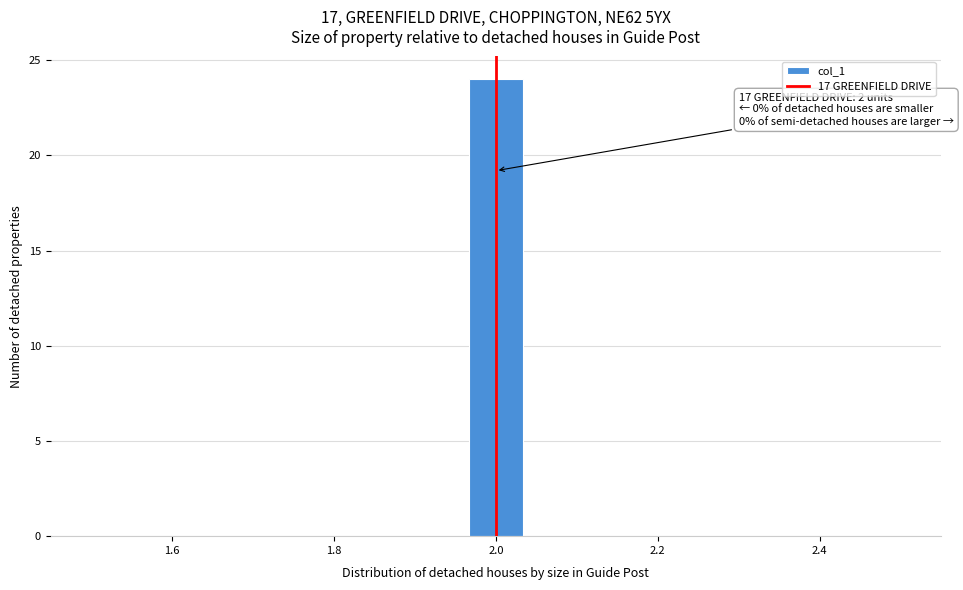

Read against the x-axis, roughly where is the centre of the tallest bar?

2.00